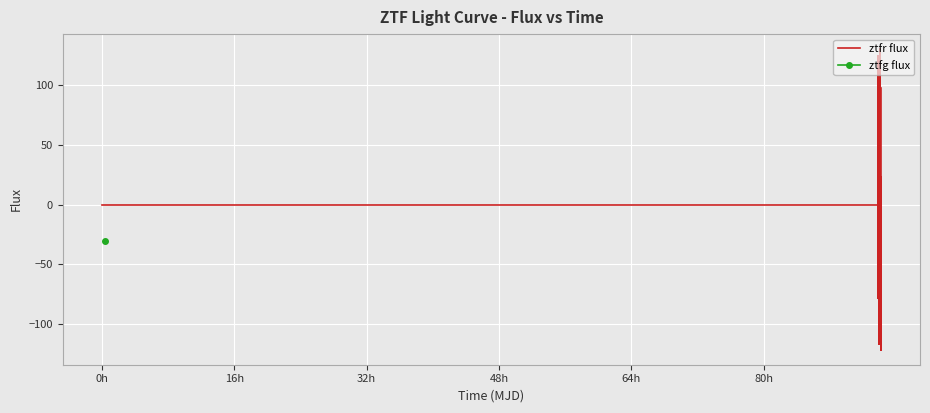

What is the highest value of the ztfr flux series?

129.7